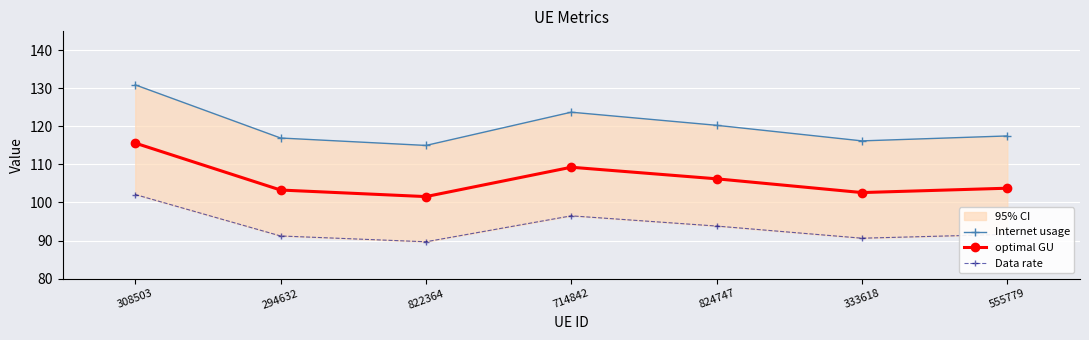

Is this an area chart (filled region under the line)?

No